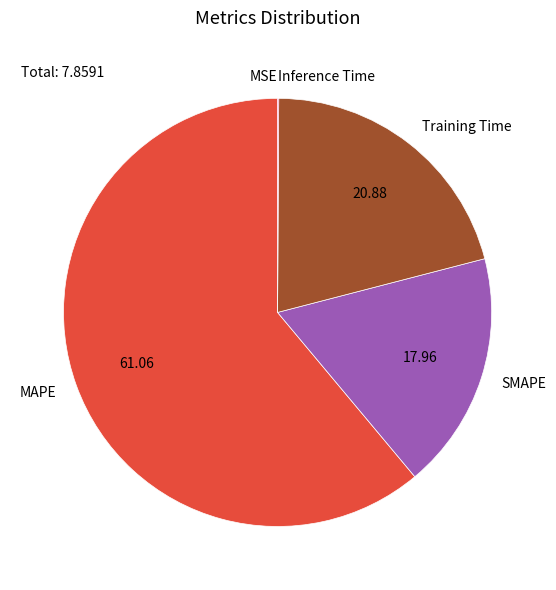

Which has a higher value, MAPE or SMAPE?

MAPE